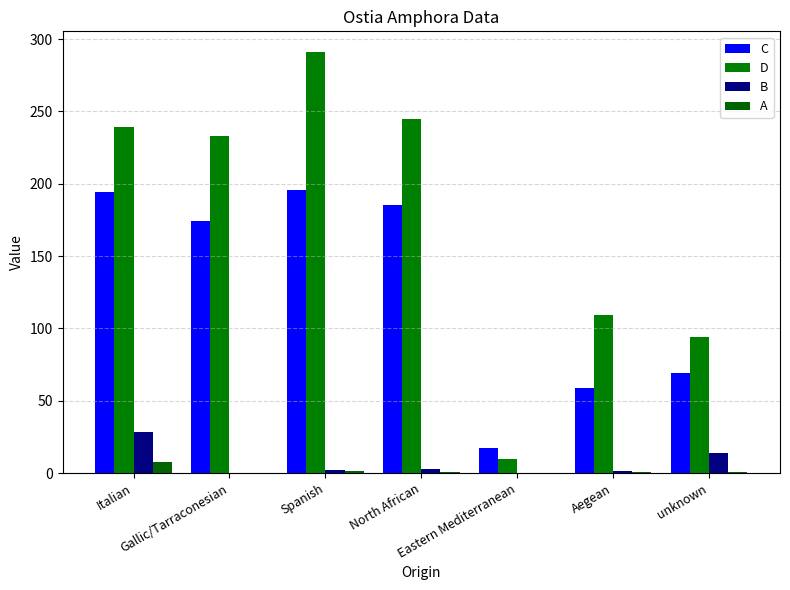

How many series are shown in this chart?

4